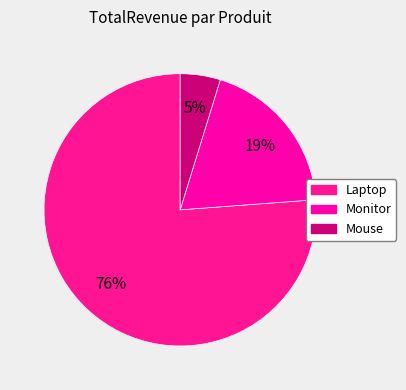

Rank the categories by value from lowest to highest.

Mouse, Monitor, Laptop